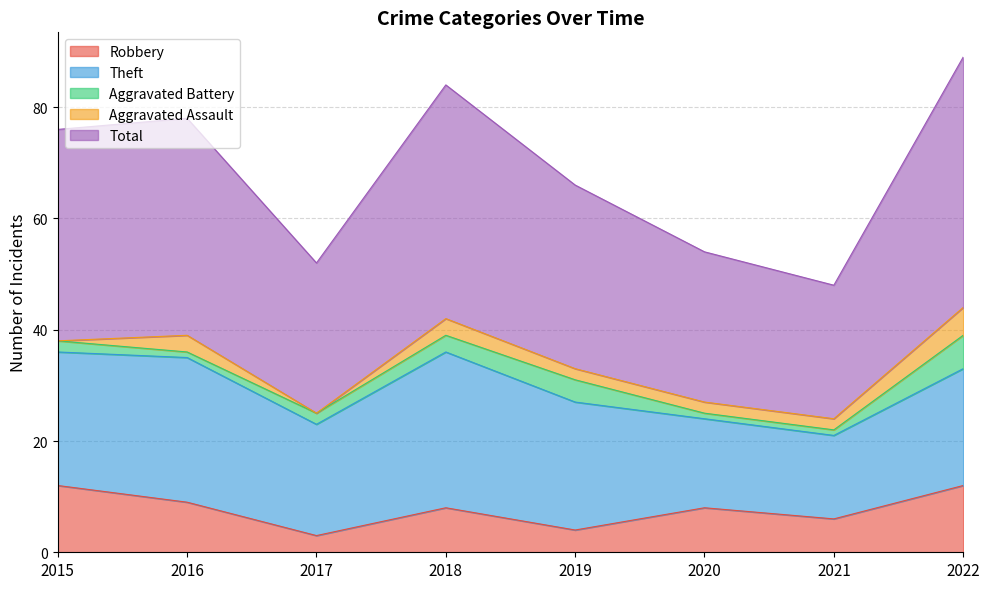

How many Total values are between 27 and 42?

6